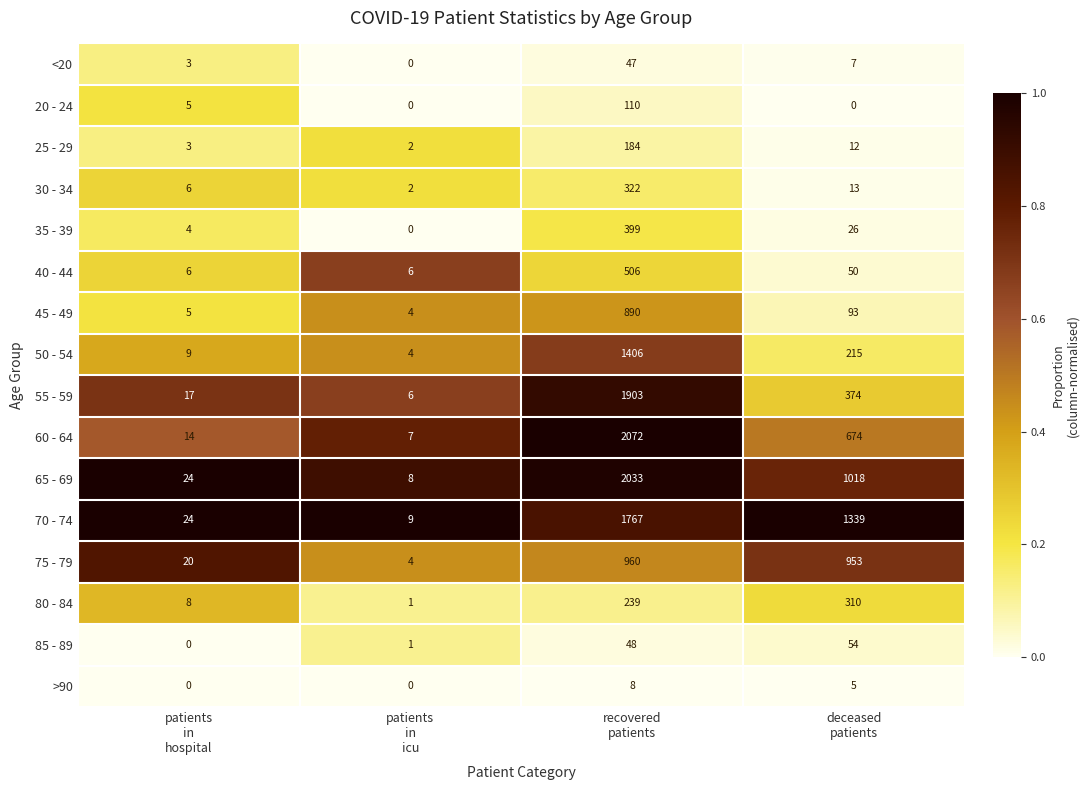

Rank the series by their maximum value, from lowest to highest.

>90, <20, 85 - 89, 20 - 24, 25 - 29, 80 - 84, 30 - 34, 35 - 39, 40 - 44, 45 - 49, 75 - 79, 50 - 54, 70 - 74, 55 - 59, 65 - 69, 60 - 64